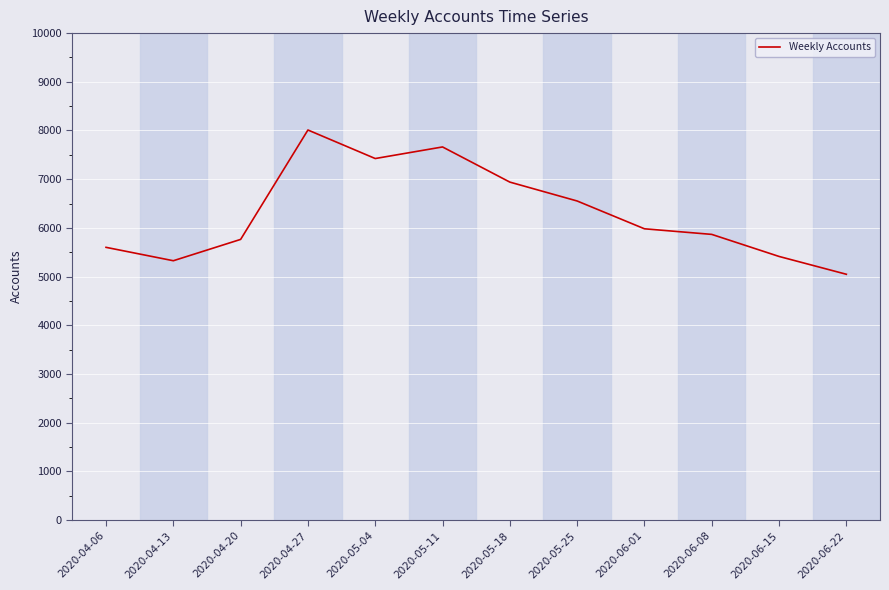

At which category does the chart reach its minimum across all series?

2020-06-22